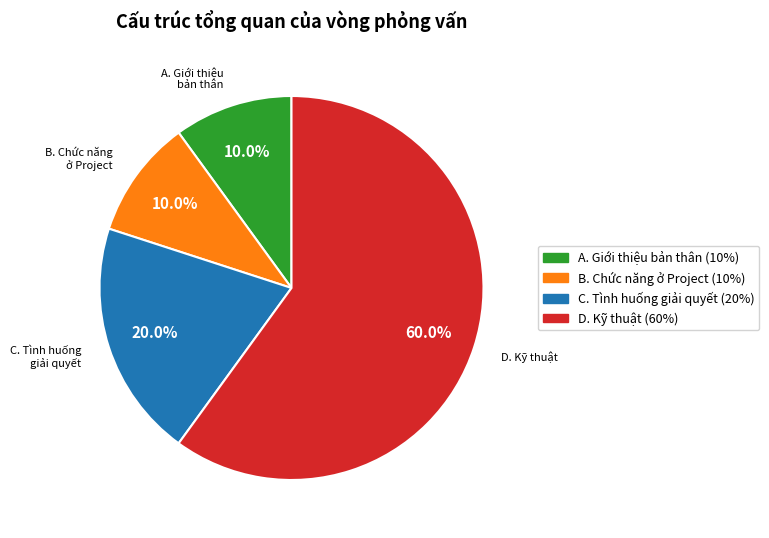

Is there any slice that represents more than half of the pie?

Yes